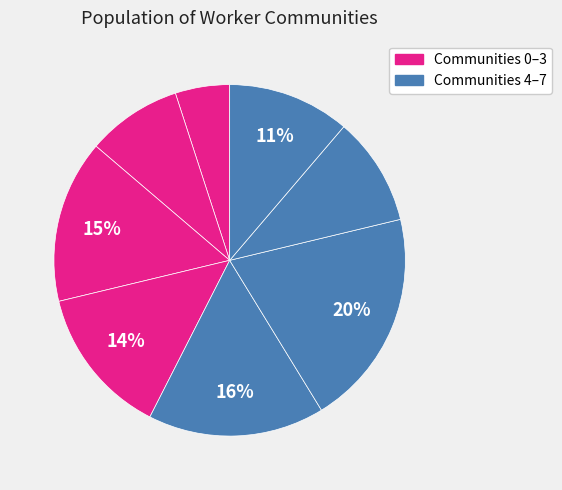

How many slices are in this pie chart?

8